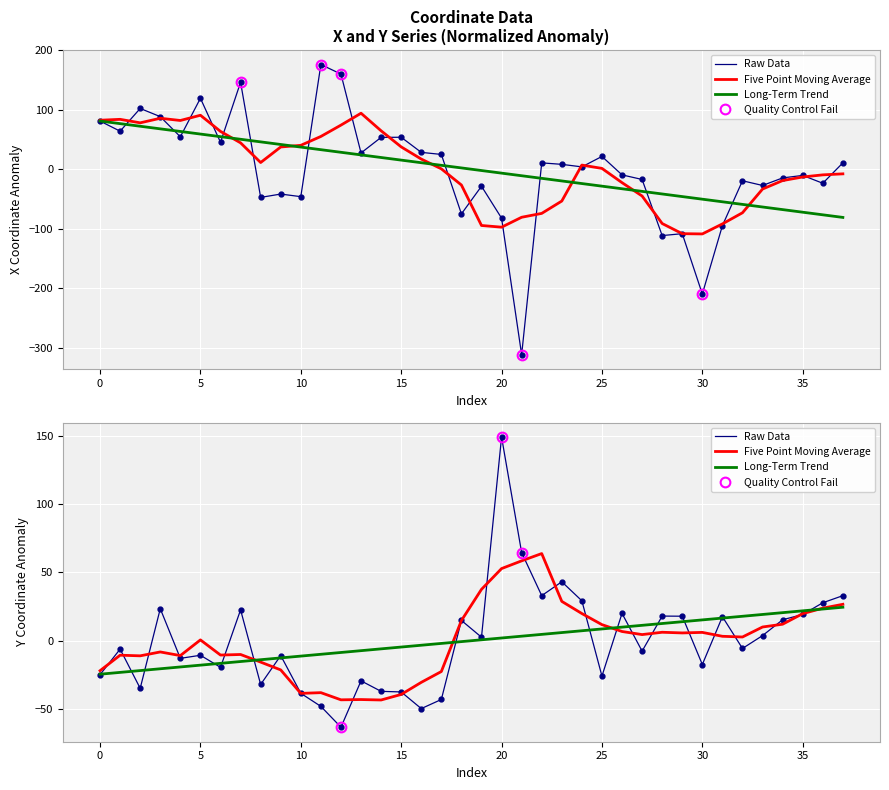

True or false: y has more than 0 points higher than both neighbors.

True